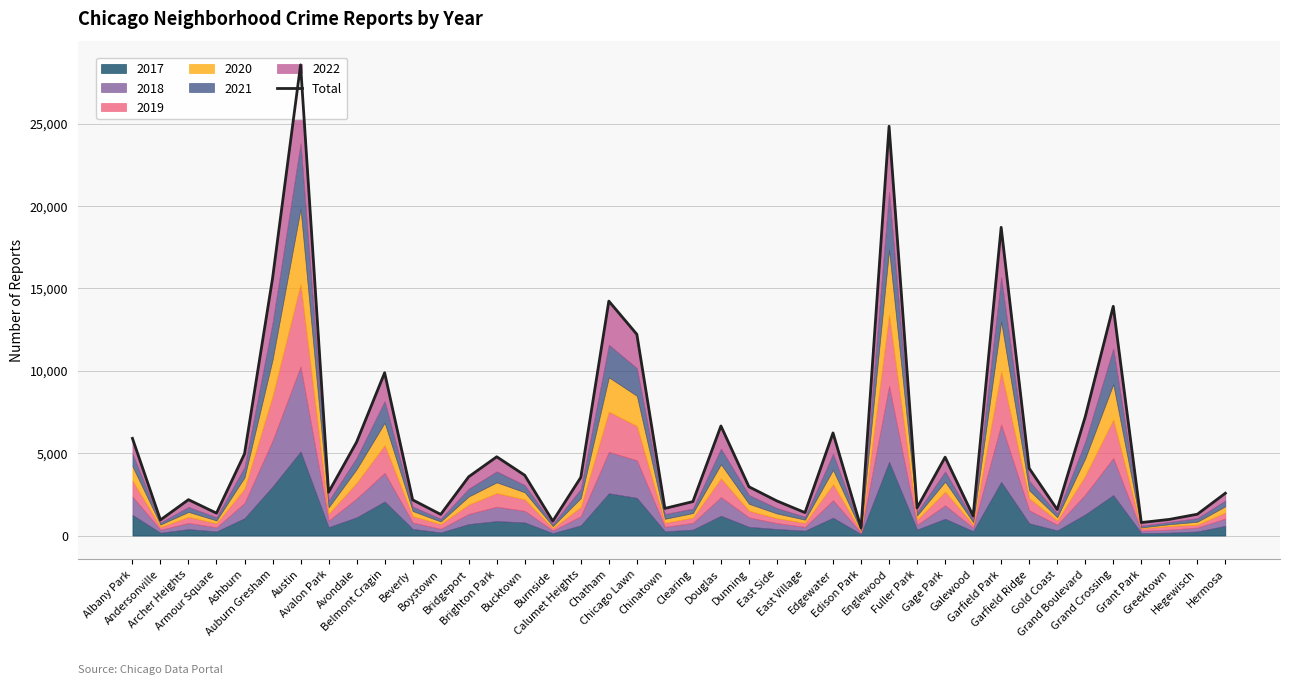

How many lines are shown in the chart?

1